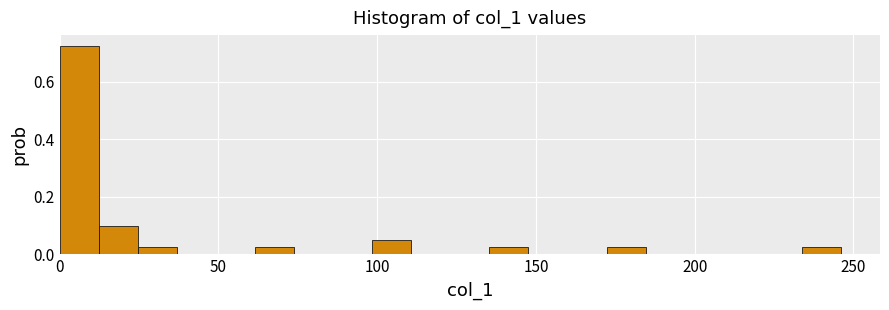

Around what value on the x-axis is the tallest bar? Give the approximate position of its centre, as read against the axis.

5